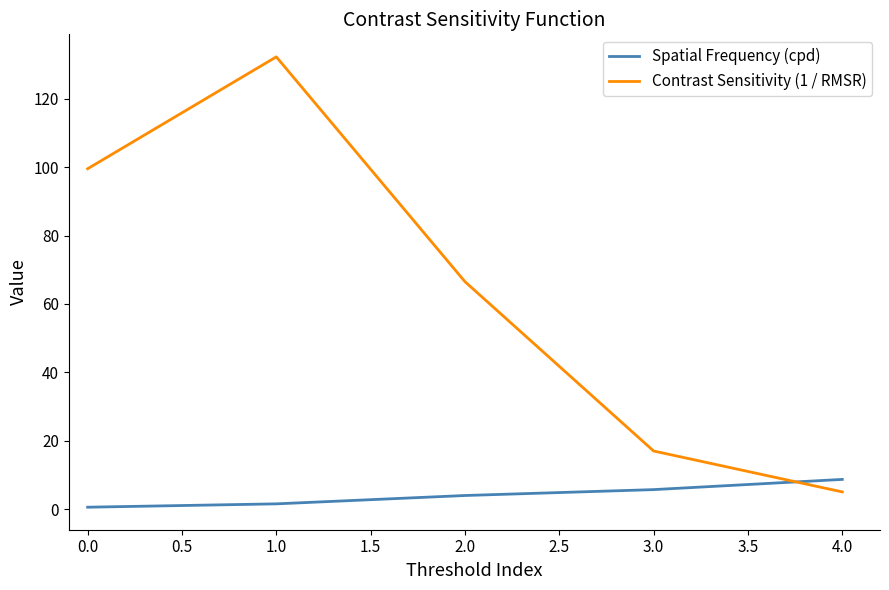

What is the maximum value shown in the chart?

132.3